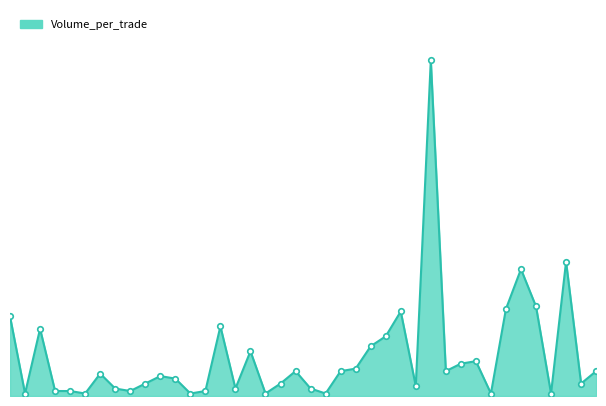

What is the smallest value displayed?

100